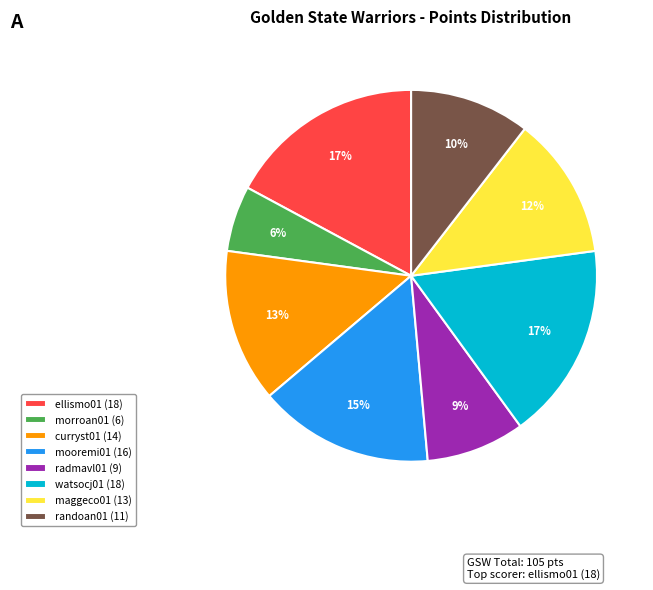

Does any single category account for the majority?

No